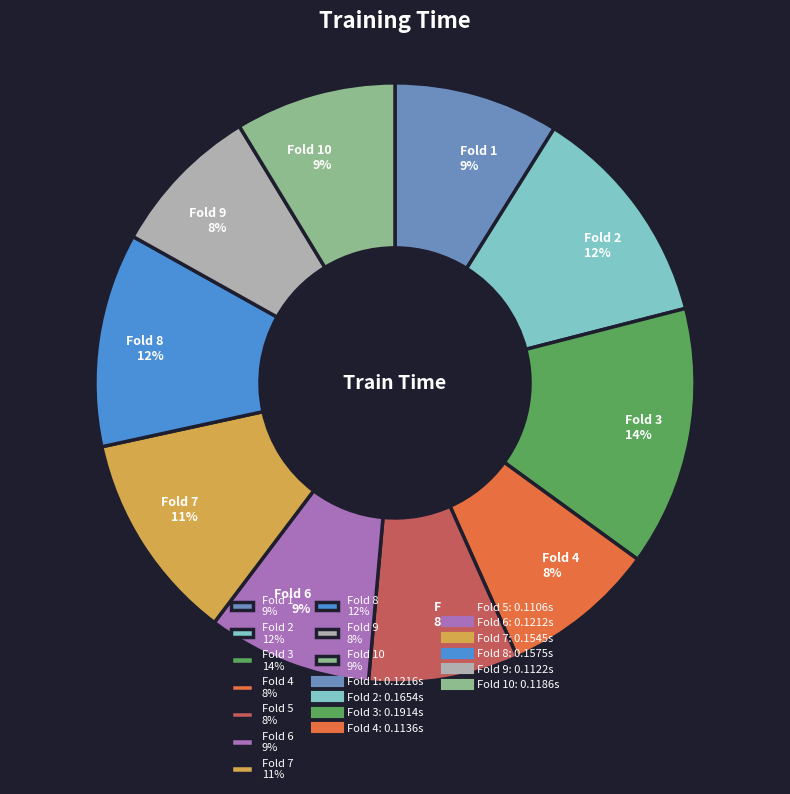

Which category has the biggest portion of the pie?

Fold 3 14%